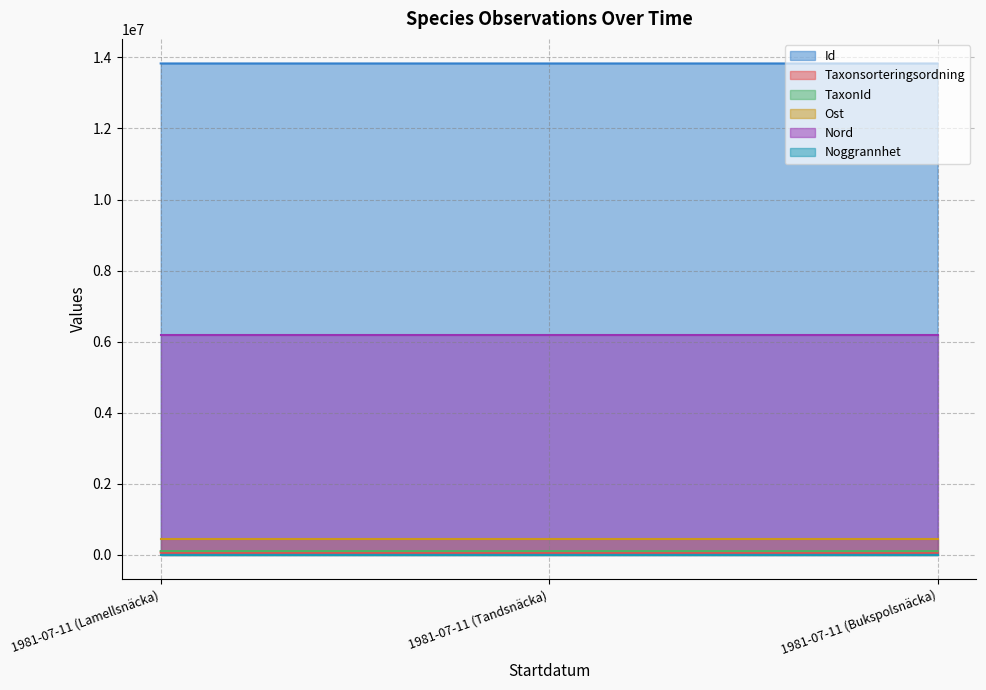

What is the spread (max minus min) of values at 1981-07-11 (Lamellsnäcka)?

13831245